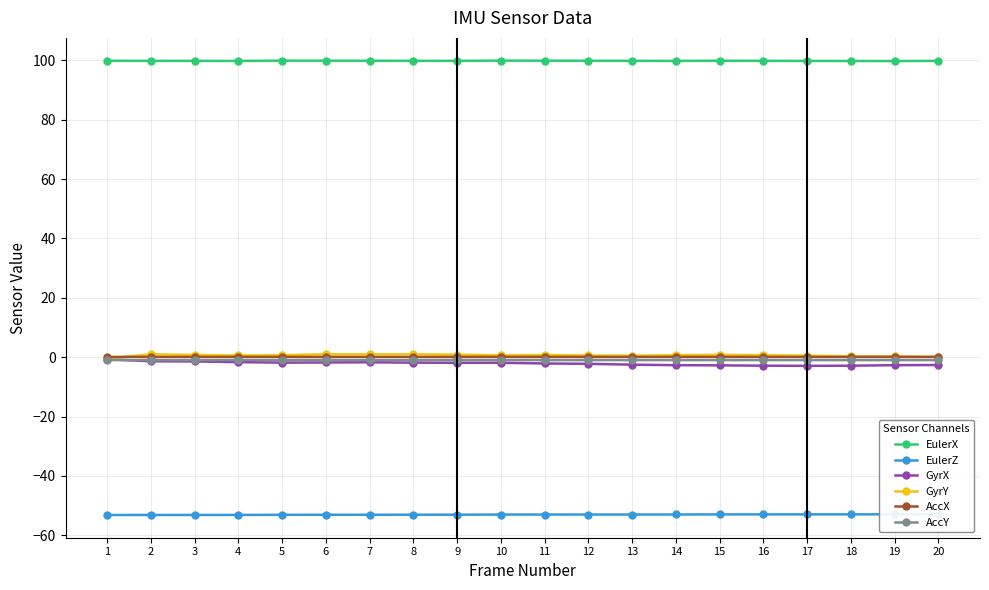

True or false: GyrY has a value of 0.2 at 14.

False